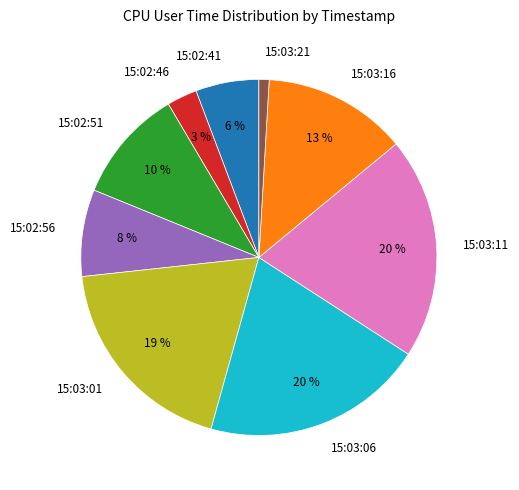

Is it true that 15:03:21 is 8% of the pie?

False